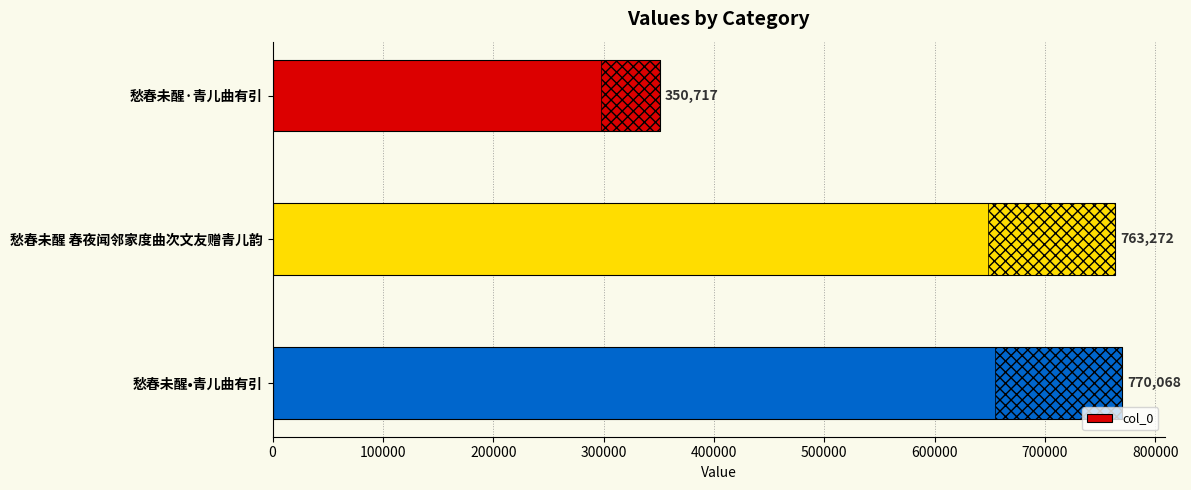

The value at 愁春未醒 春夜闻邻家度曲次文友赠青儿韵 is 998809. True or false?

False